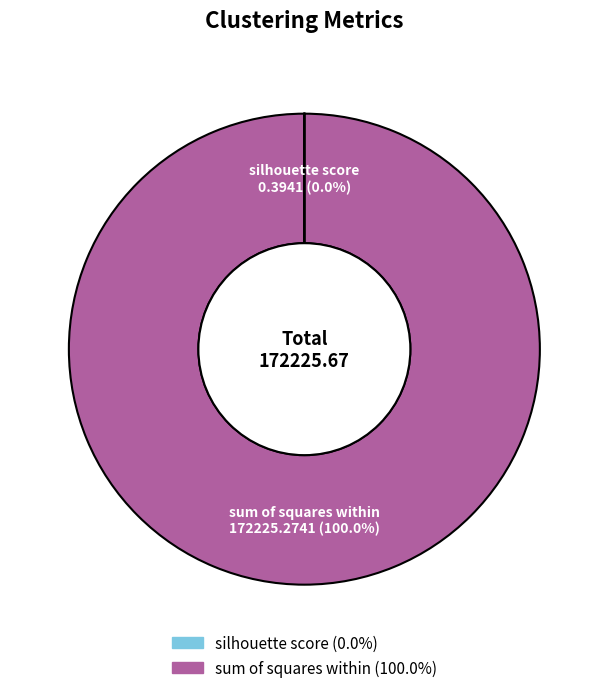

Which slice is the largest?

sum of squares within